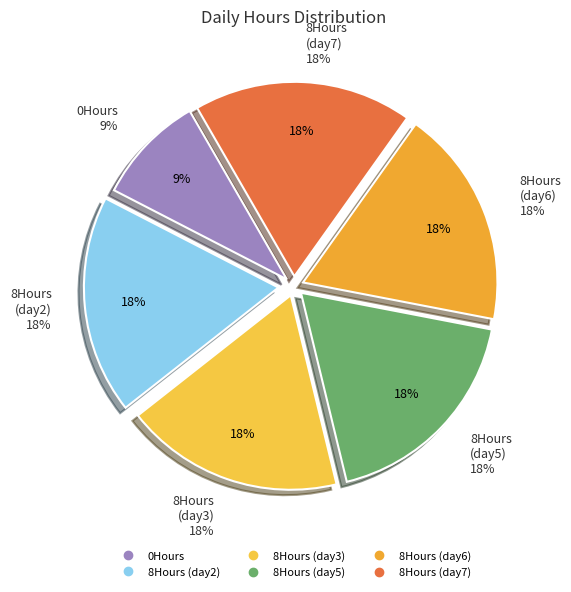

What is the largest slice in the pie chart?

8Hours (day2)